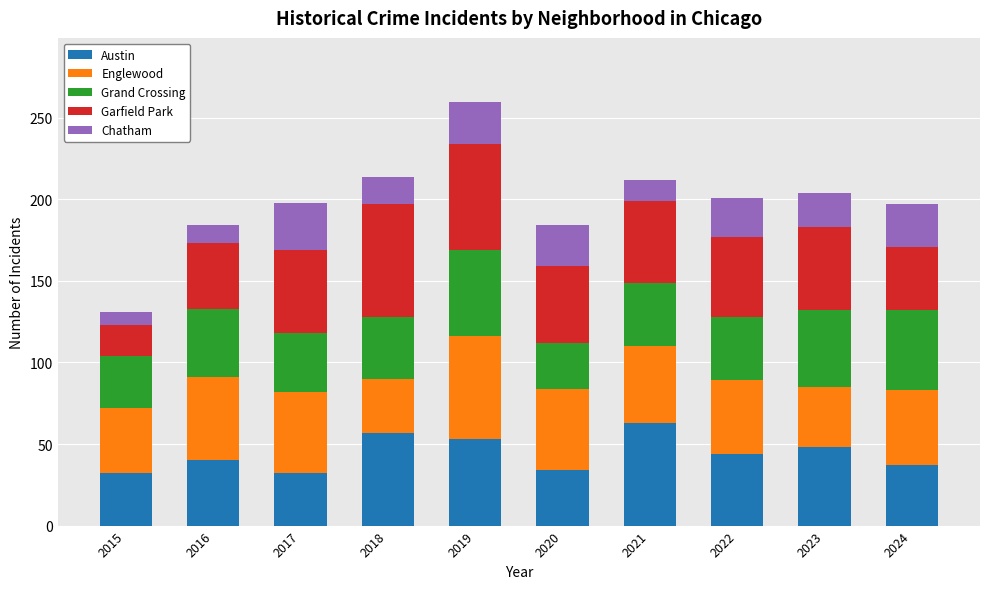

Which category has the highest value in the Austin series?

2021